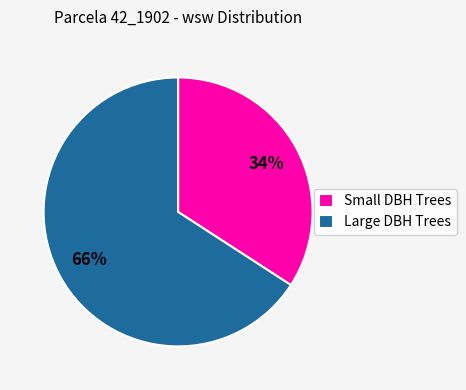

Which category has the smallest portion of the pie?

Small DBH Trees